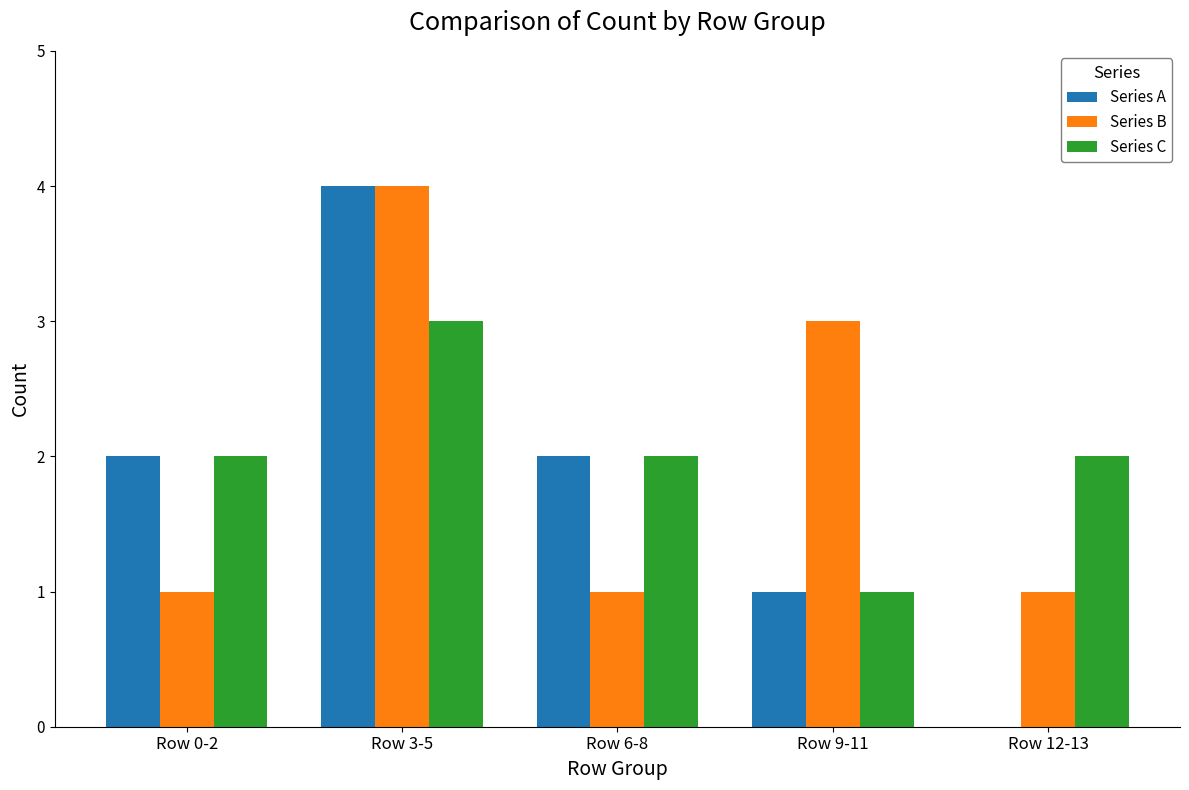

Read the Series B value at Row 12-13.

1